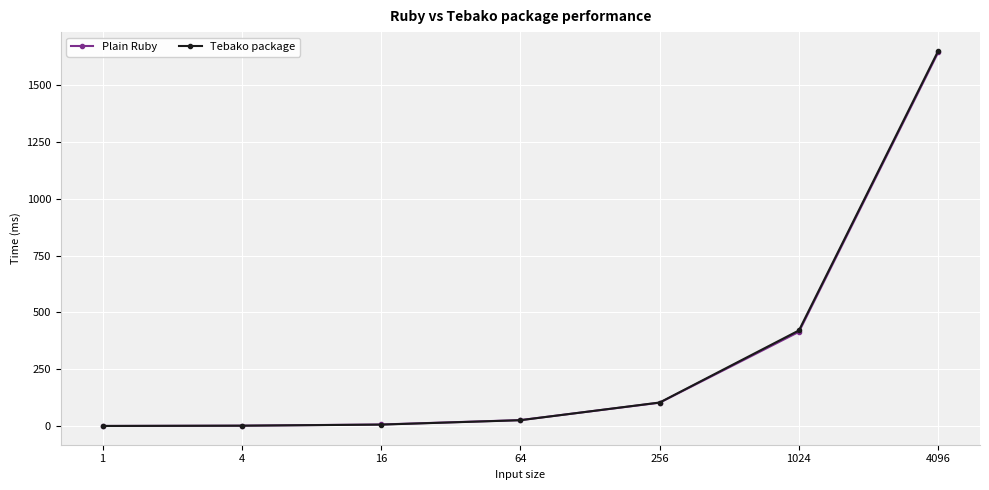

Which series ends up on top after the final intersection of Plain Ruby and Tebako package?

Tebako package